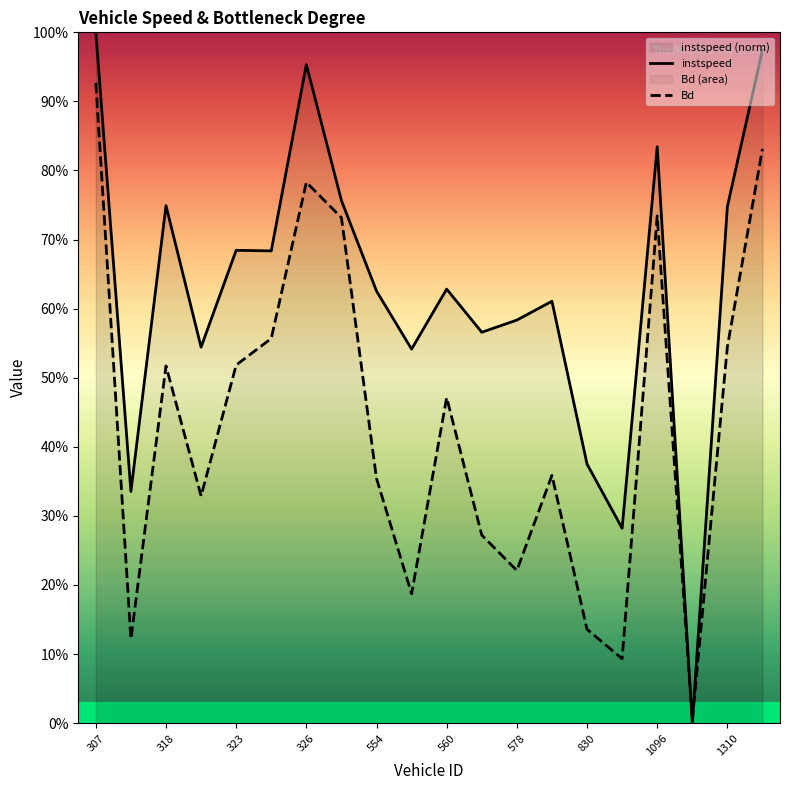

What position from the left is 554?

9